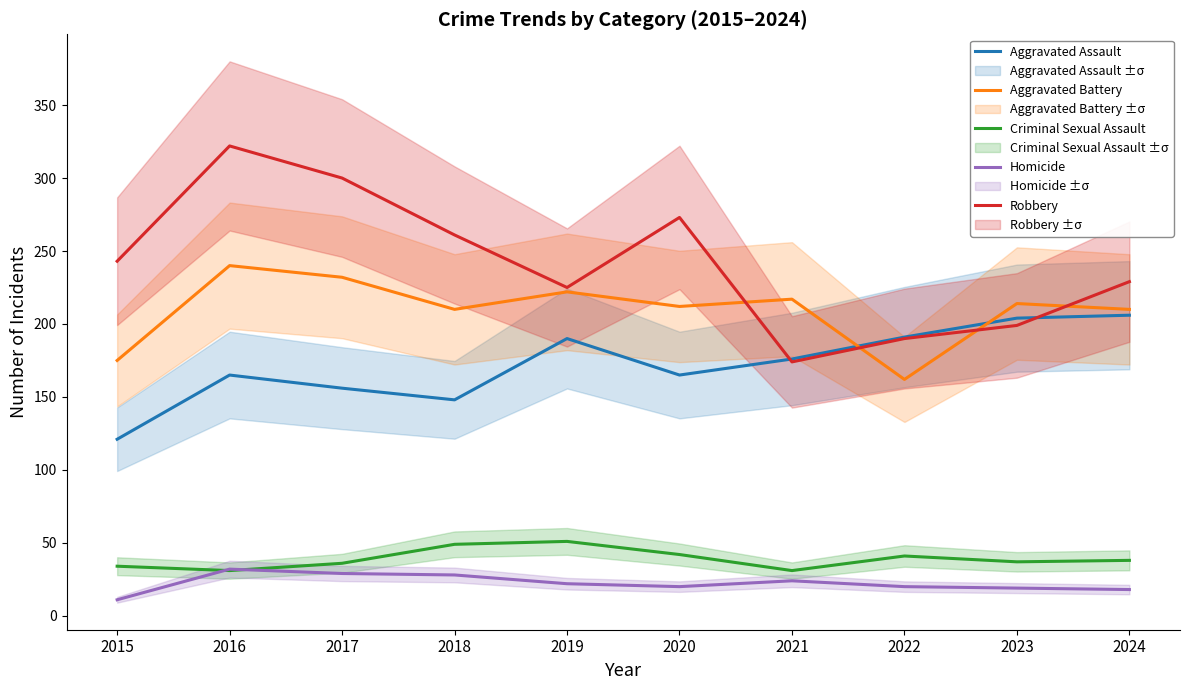

List the series in order of their peak value, highest first.

Robbery, Aggravated Battery, Aggravated Assault, Criminal Sexual Assault, Homicide